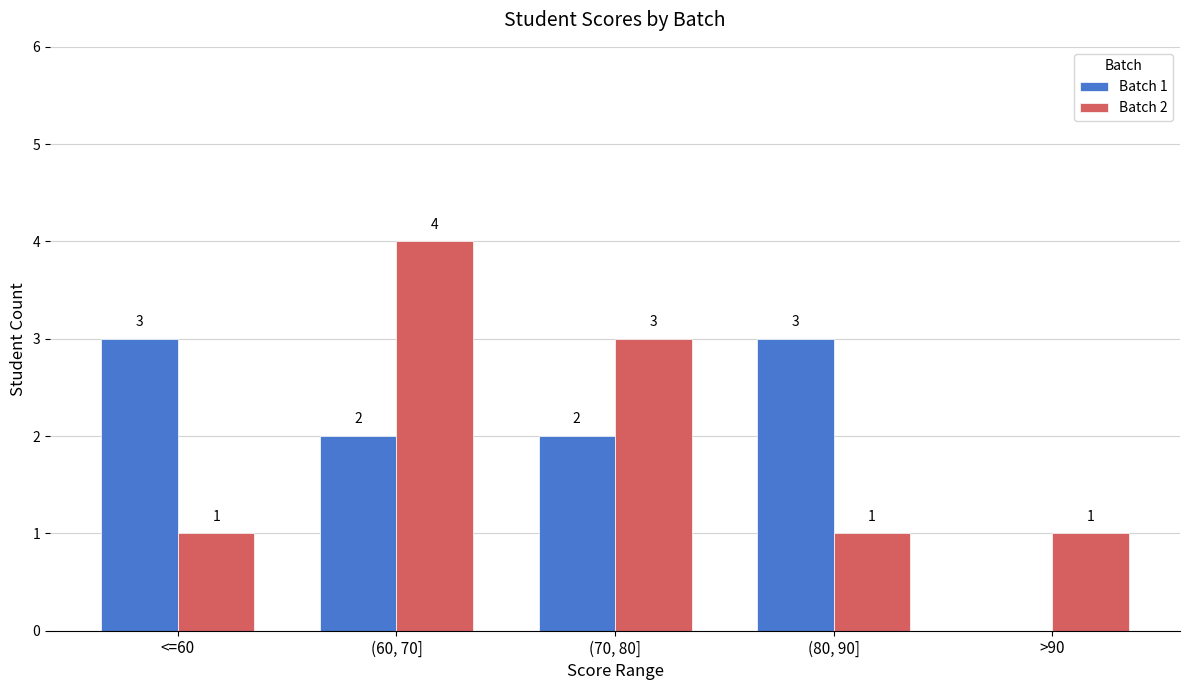

Which category has the highest value in the Batch 2 series?

(60, 70]